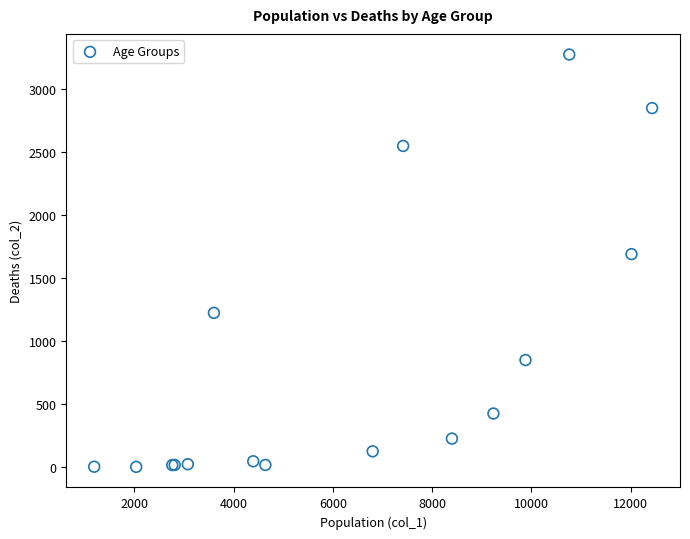

What Y value in the scatter plot is closest to 1638?

1690